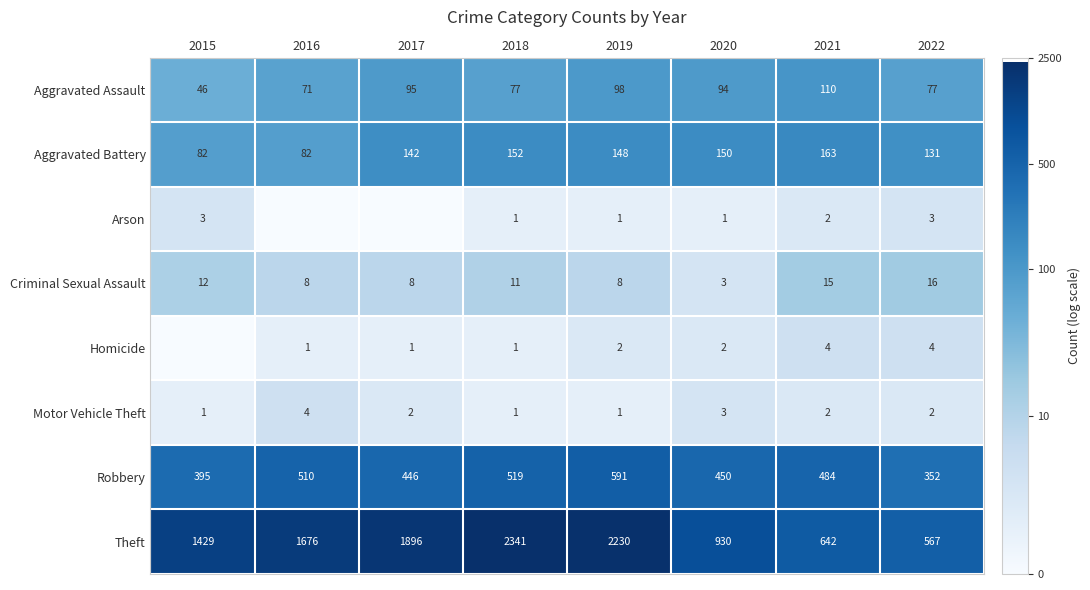

True or false: Aggravated Battery has a value of 142 at 2017.

True